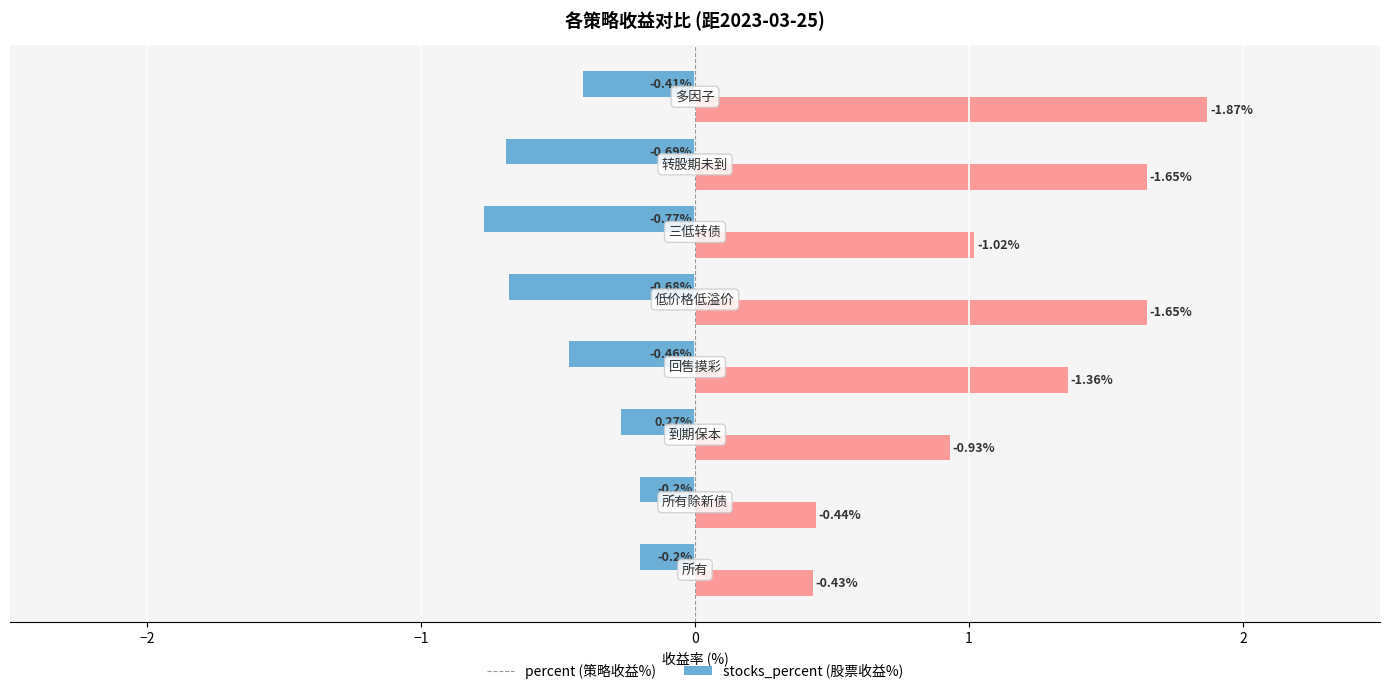

How many distinct data groups are displayed?

2